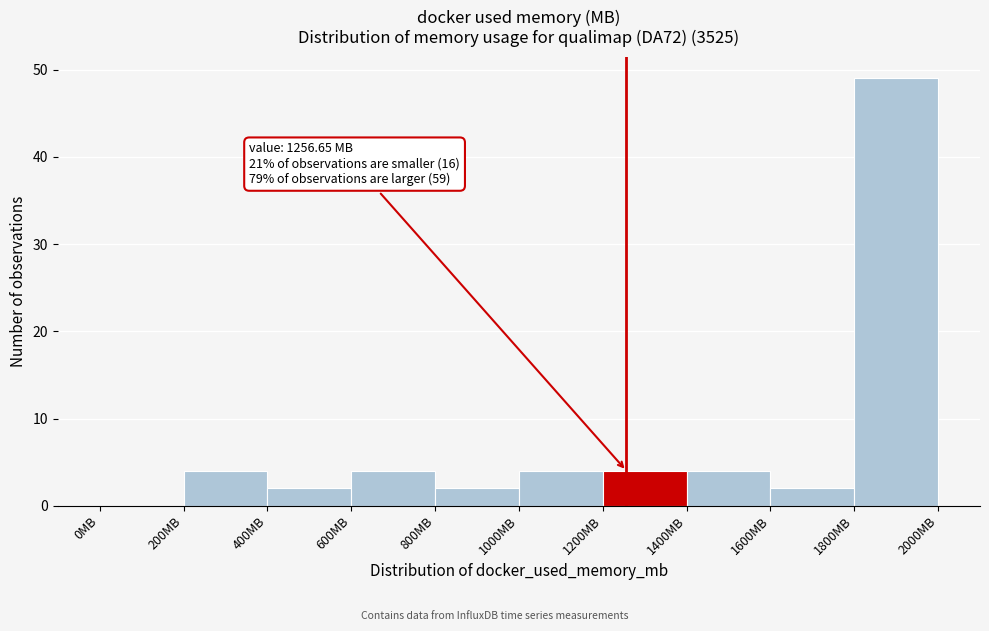

Over which range of the x-axis is the bar tallest?

1800 to 2000